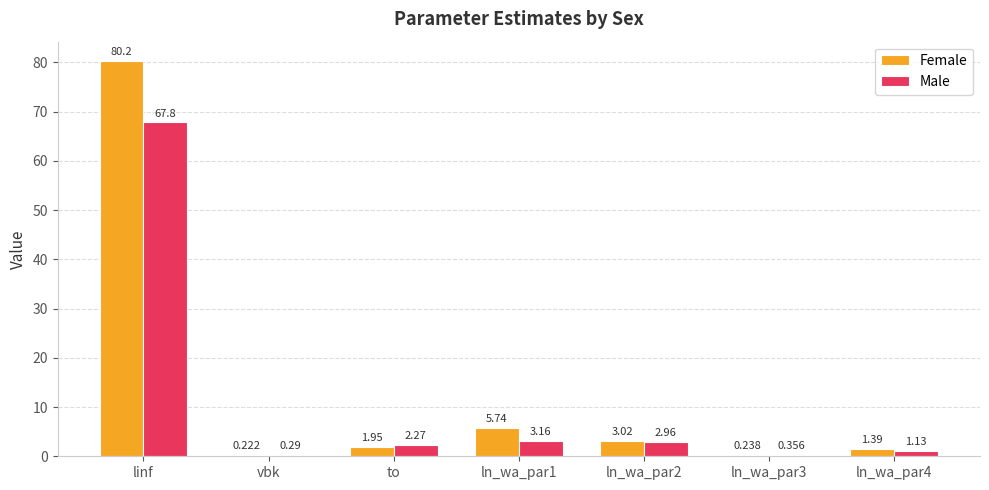

At which category is the sum across all series the highest?

linf